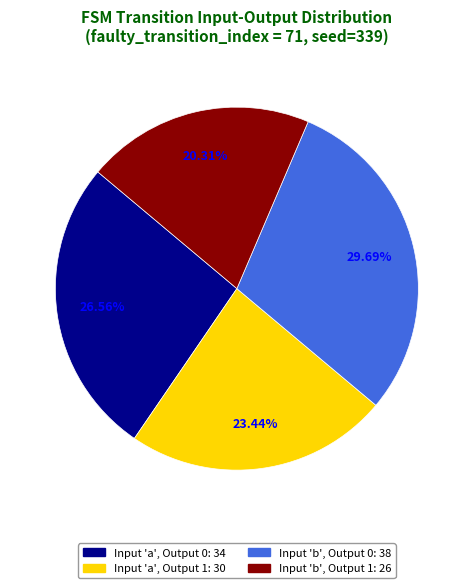

Is there any slice that represents more than half of the pie?

No